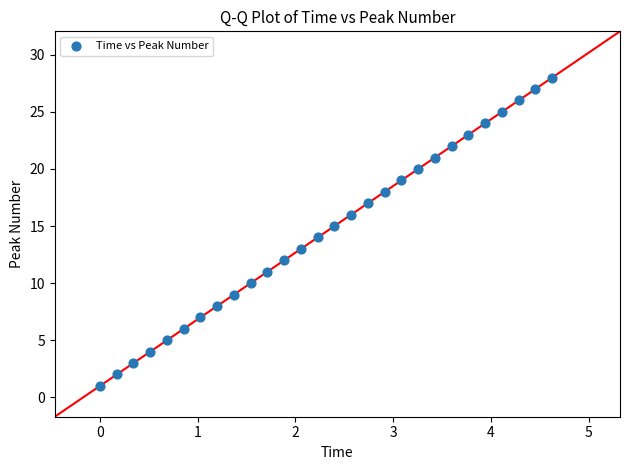

What is the range of Y values (max minus min)?

27